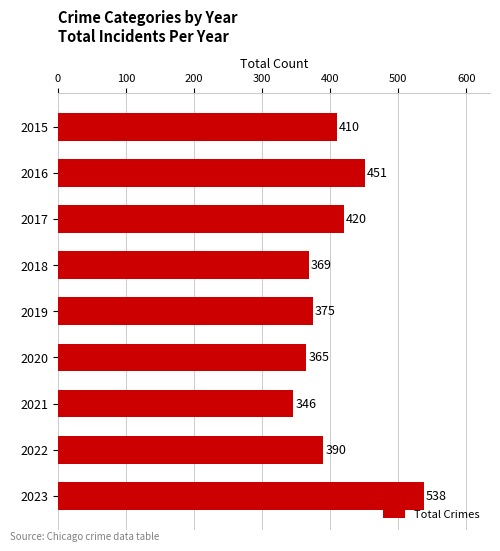

Where is the data nearest to the value 442?

2016